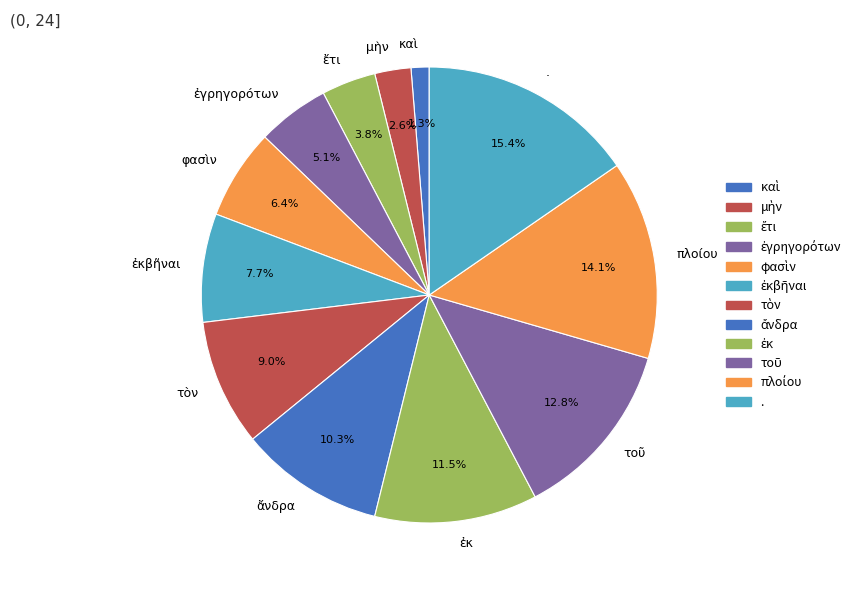

Is there any slice that represents more than half of the pie?

No